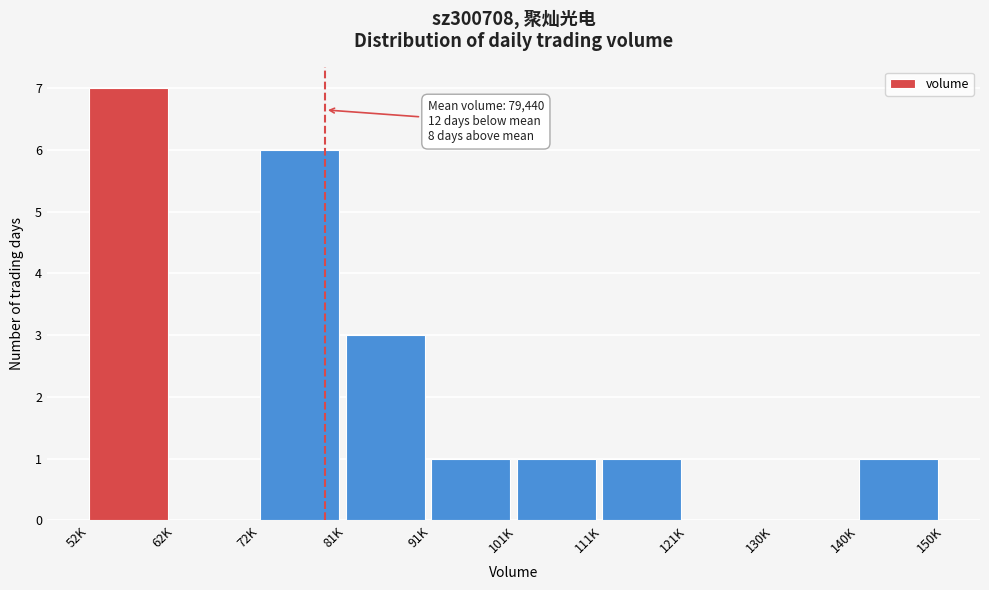

Reading left to right, extract all data points from this chart.

52K=7	62K=0	72K=6	81K=3	91K=1	101K=1	111K=1	121K=0	130K=0	140K=1